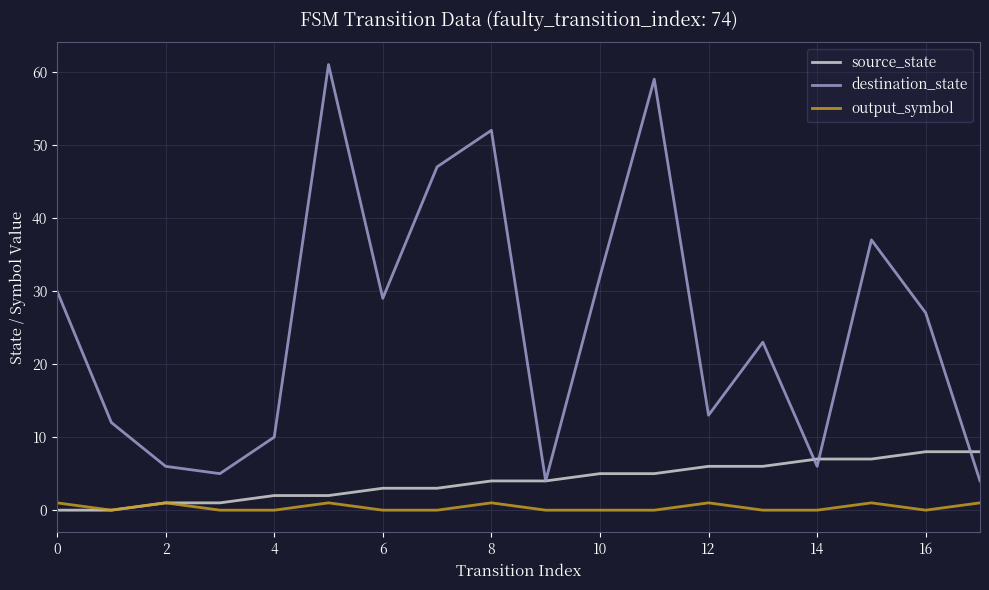

True or false: output_symbol and destination_state intersect in this chart.

False